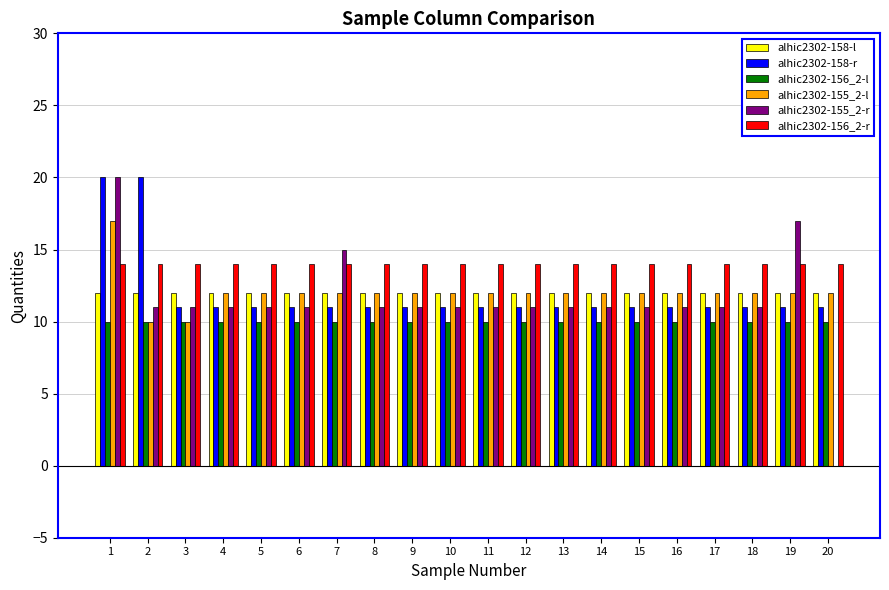

Which series changed the most between 16 and 19?

alhic2302-155_2-r